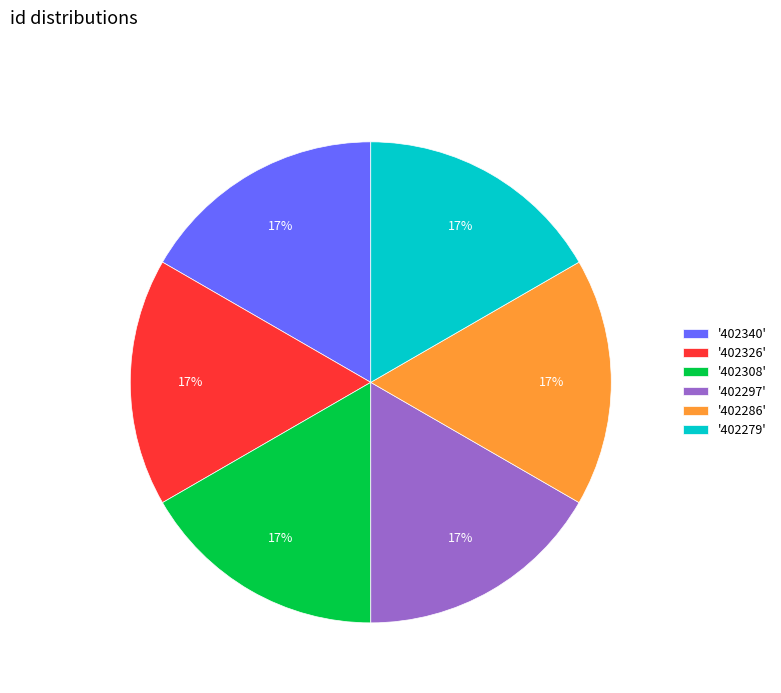

Combined, do '402279' and '402286' account for over 50%?

No